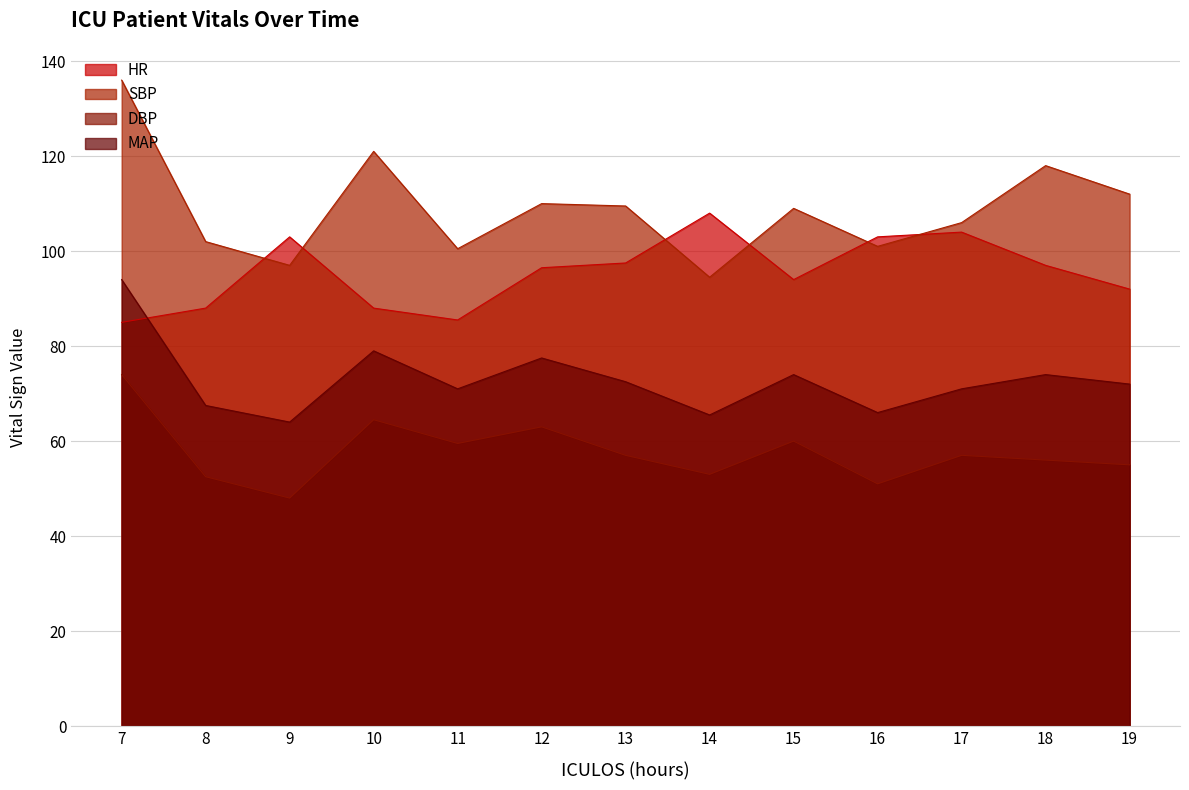

Reading right to left, transcribe all the data shown in this chart.

HR: 19=92.0	18=97.0	17=104.0	16=103.0	15=94.0	14=108.0	13=97.5	12=96.5	11=85.5	10=88.0	9=103.0	8=88.0	7=85.0
SBP: 19=112.0	18=118.0	17=106.0	16=101.0	15=109.0	14=94.5	13=109.5	12=110.0	11=100.5	10=121.0	9=97.0	8=102.0	7=136.0
DBP: 19=55.0	18=56.0	17=57.0	16=51.0	15=60.0	14=53.0	13=57.0	12=63.0	11=59.5	10=64.5	9=48.0	8=52.5	7=74.0
MAP: 19=72.0	18=74.0	17=71.0	16=66.0	15=74.0	14=65.5	13=72.5	12=77.5	11=71.0	10=79.0	9=64.0	8=67.5	7=94.0